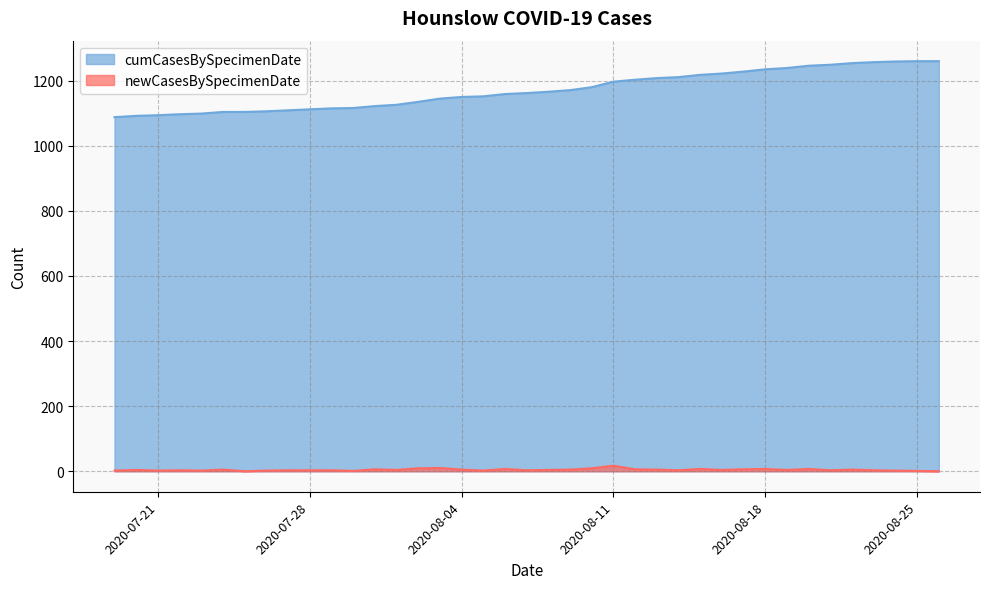

What is the smallest value displayed?

0